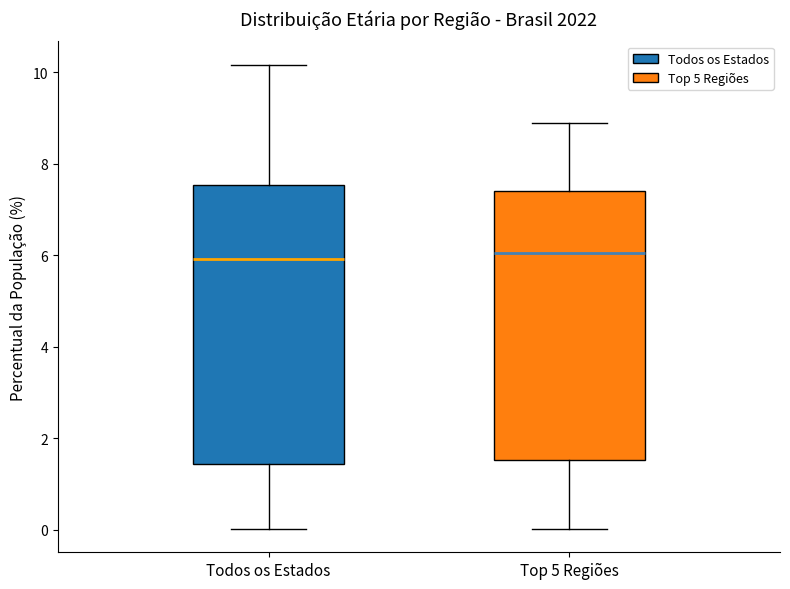

Reading left to right, transcribe this box plot: for each box, give where its median line is, the range the box spans, and where its two whiskers end, as read against the y-axis. The values are not printed on the chart, so give them approximately, as read against the axis.

Todos os Estados: median 6.0, box 1.4 to 7.6, whiskers 0.0 to 10.2
Top 5 Regiões: median 6.0, box 1.6 to 7.4, whiskers 0.0 to 9.0